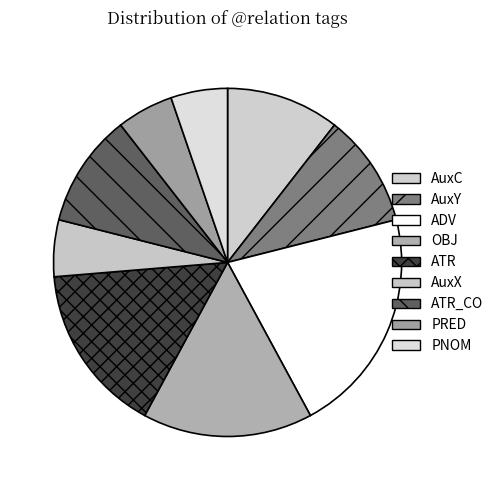

Is there any slice that represents more than half of the pie?

No